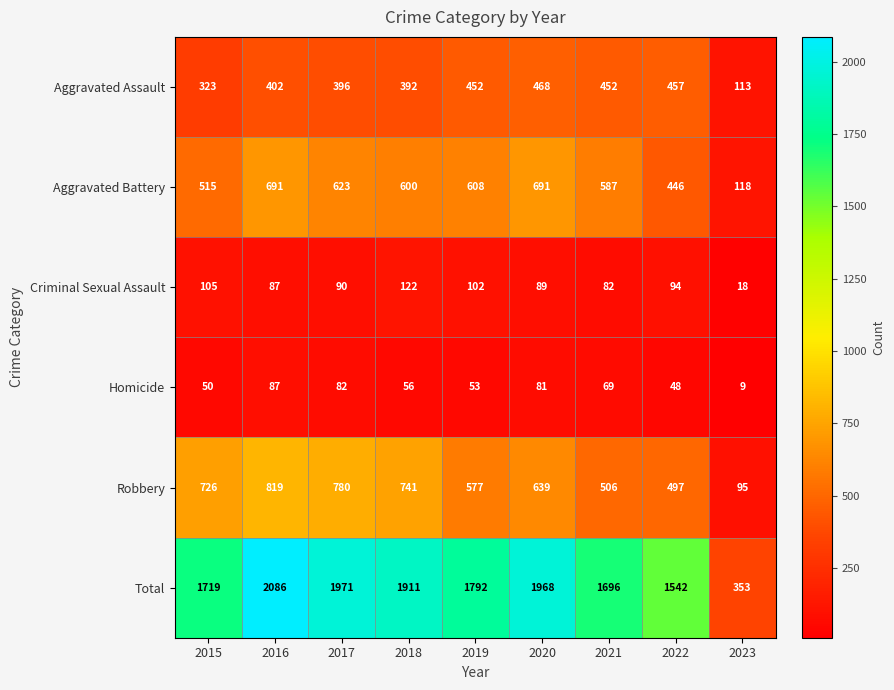

True or false: Aggravated Battery has a value of 463 at 2020.

False